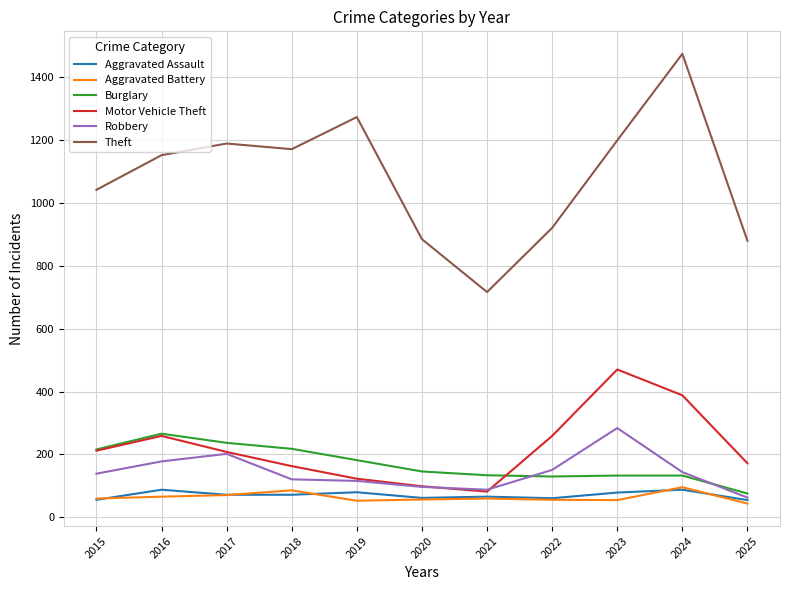

Which series has the largest total across all categories?

Theft